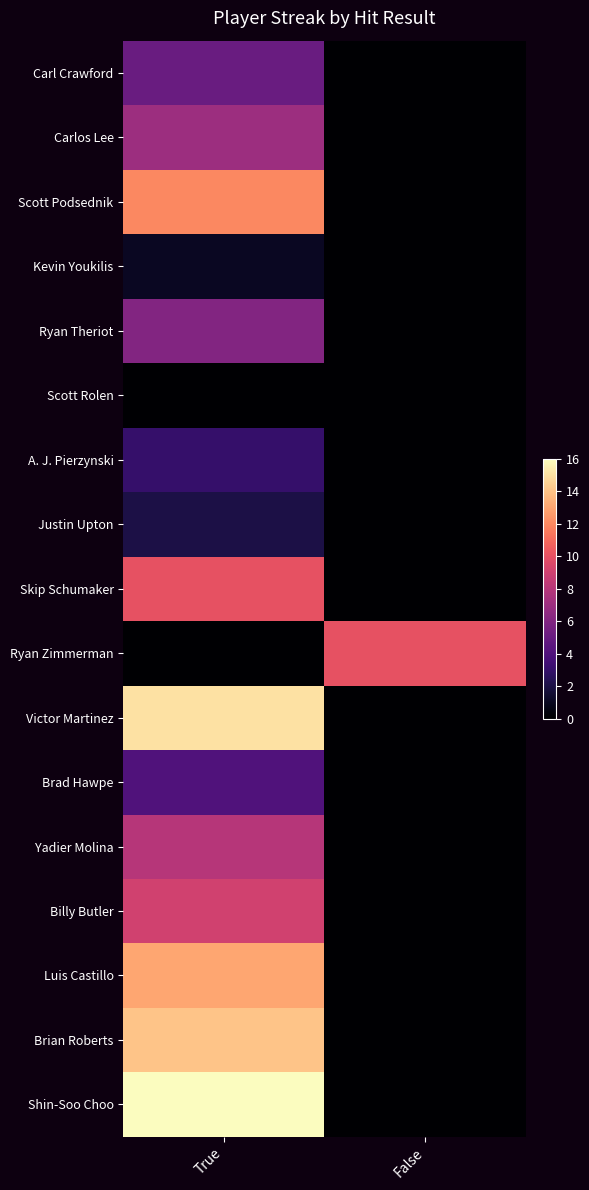

What is the spread (max minus min) of values at True?

16